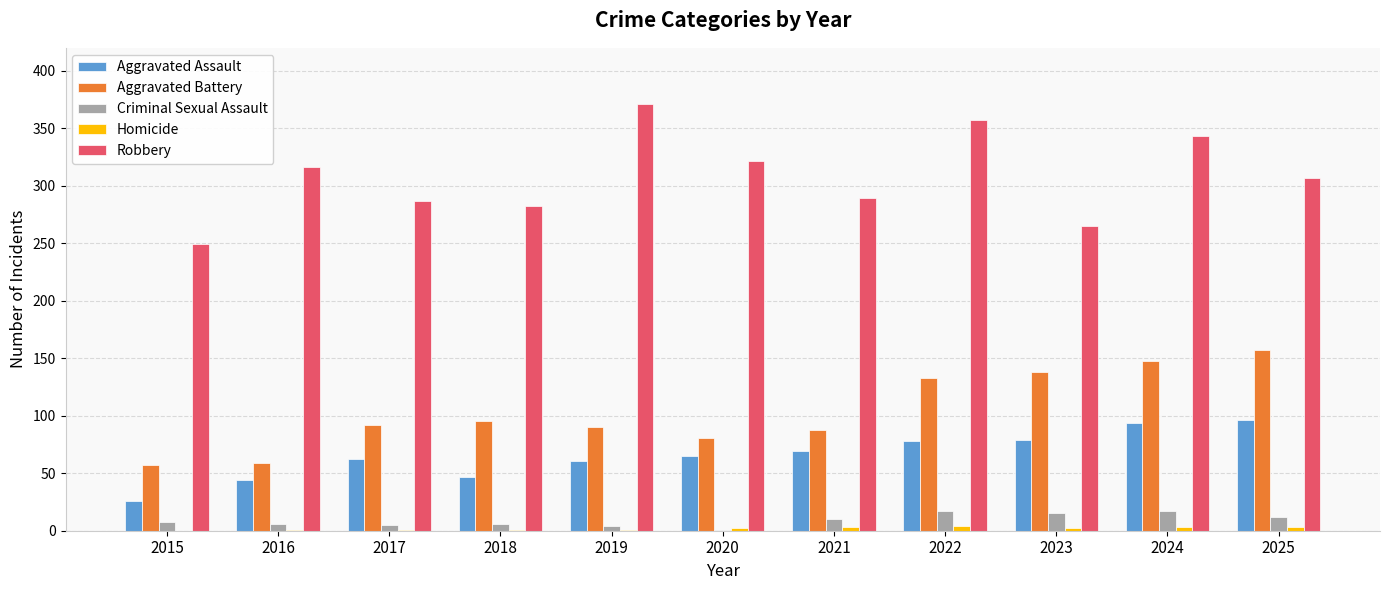

What is the spread (max minus min) of values at 2016?

315